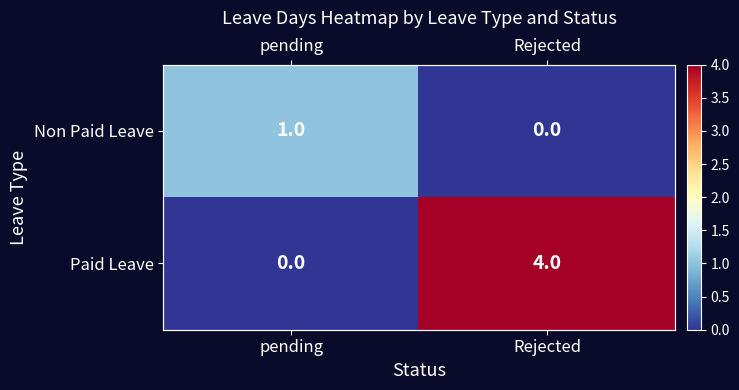

Rank the series by their average value, from lowest to highest.

Non Paid Leave, Paid Leave